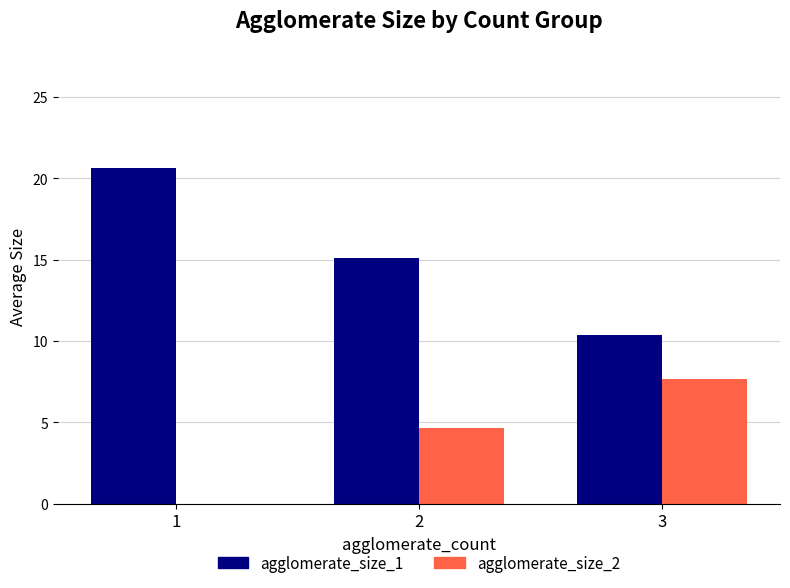

Count the number of categories in the chart.

3